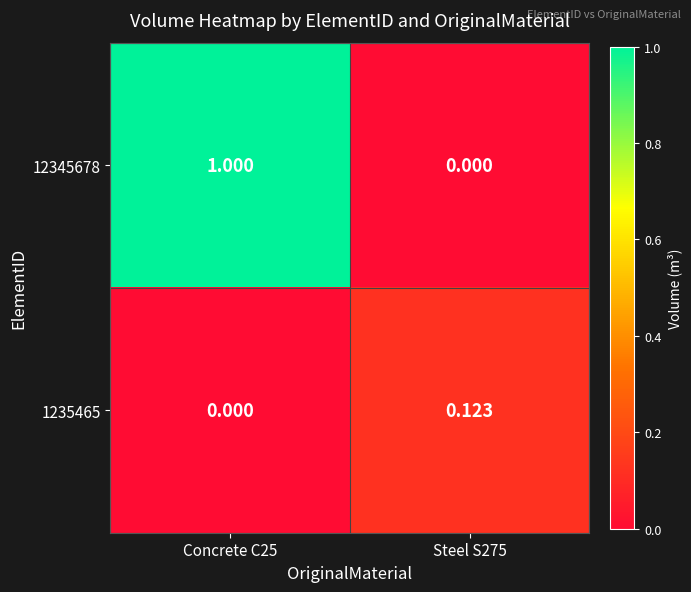

Is the value of 12345678 at Concrete C25 greater than the value of 1235465 at Concrete C25?

Yes